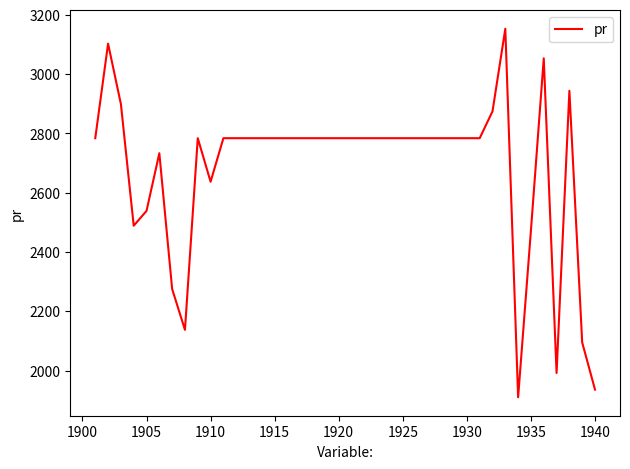

What is the maximum value shown in the chart?

3153.3